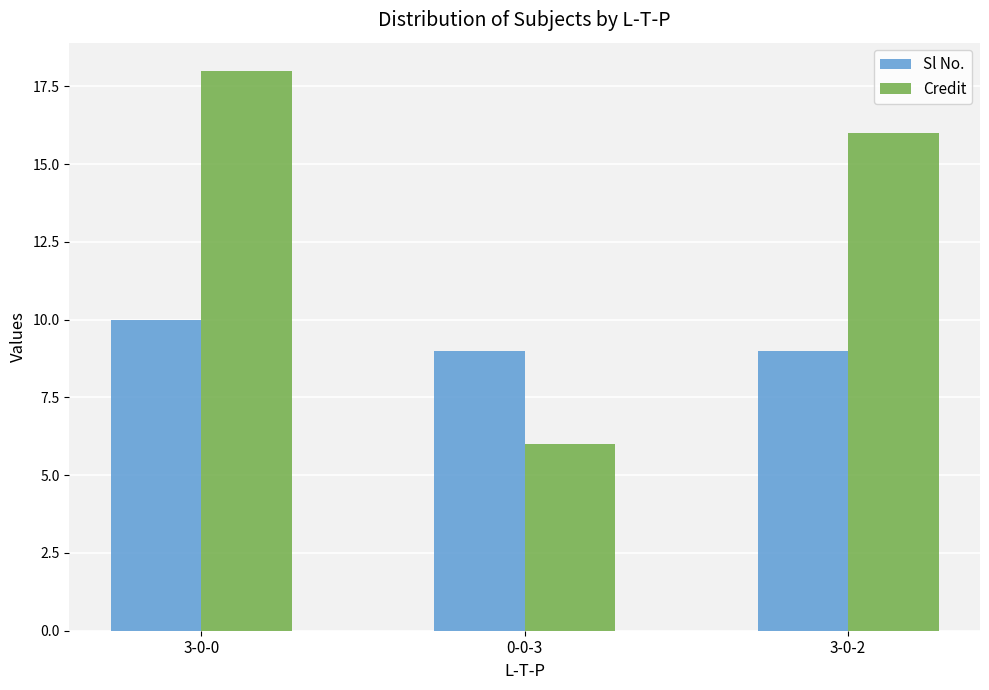

Count the Sl No. values in the range 9 to 10.

3